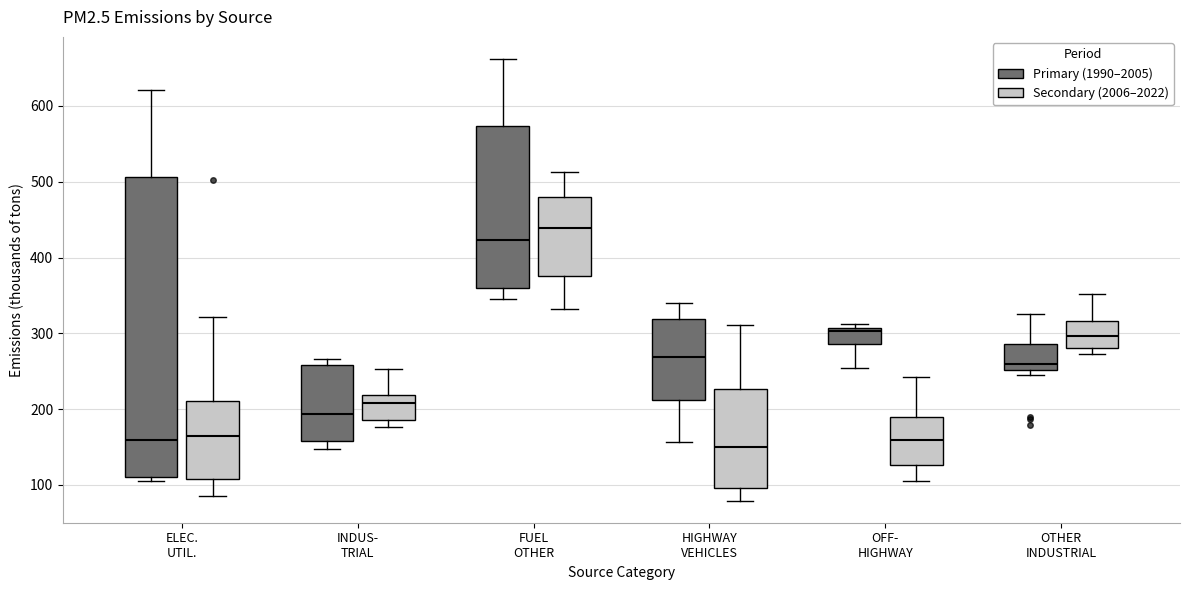

Where does the median line of the box for ELEC. UTIL. (Secondary (2006–2022)) sit on the y-axis? The values are not printed on the chart, so give them approximately, as read against the axis.

160